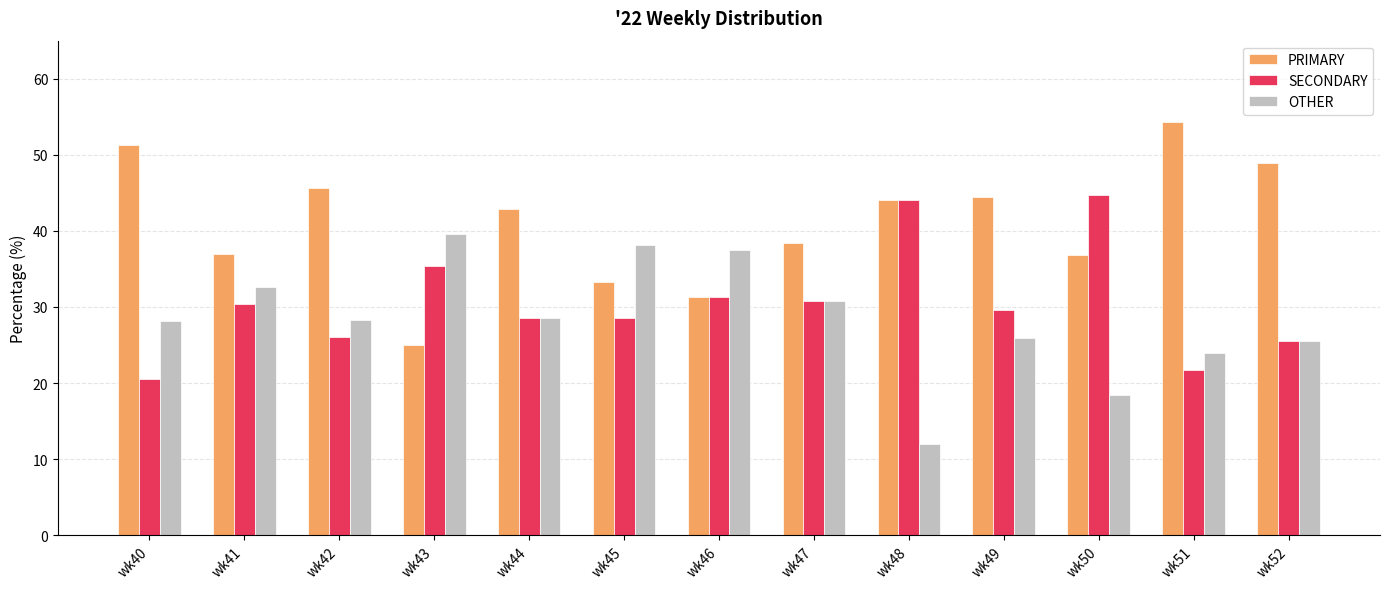

List the series in order of their overall mean, lowest first.

OTHER, SECONDARY, PRIMARY